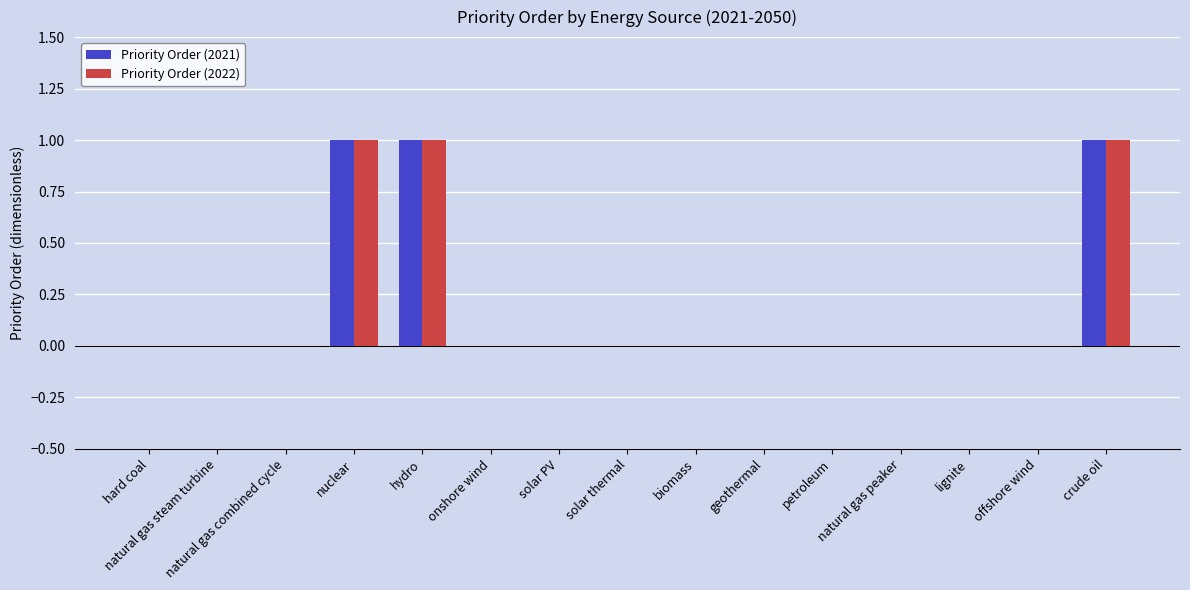

What is the sum of all Priority Order (2021) values?

3